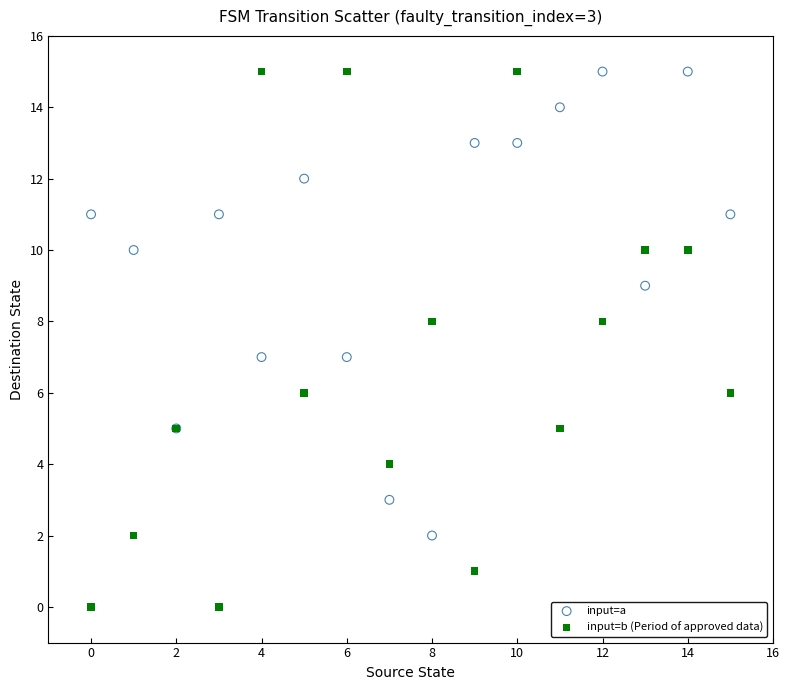

Which series has the widest spread of Y values?

input=b (Period of approved data)